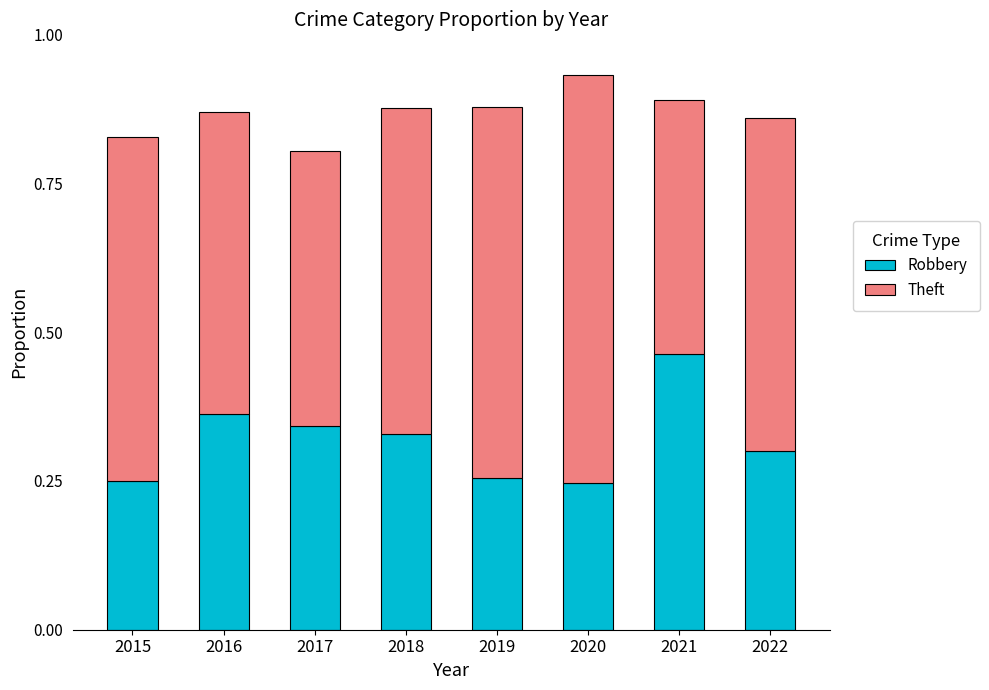

The Robbery series shows 0.4 at 2019. True or false?

False